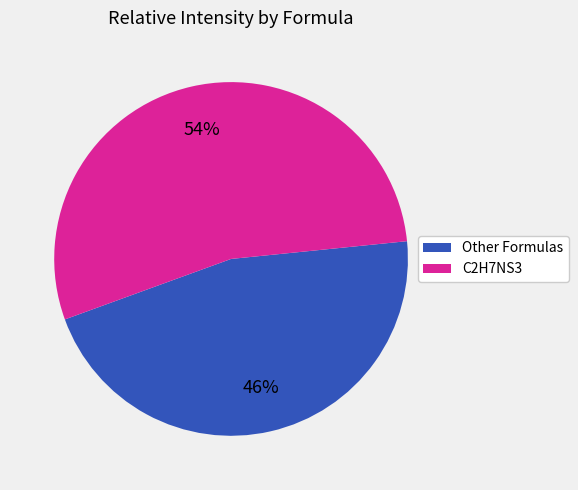

To the nearest percent, what is the average slice percentage?

50%